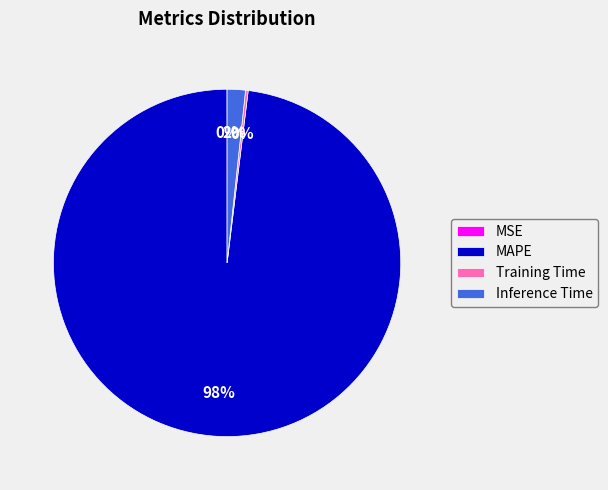

To the nearest percent, what is the difference between the largest and smallest slice percentages?

98%